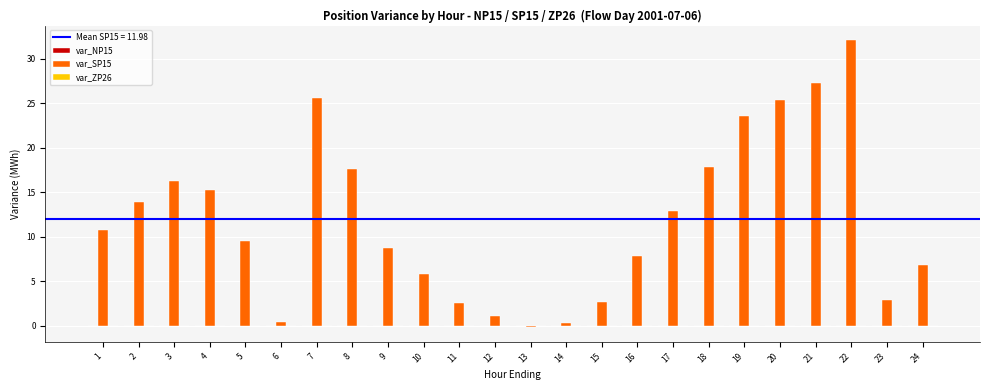

Is it true that the value at 17 is 22.8?

False